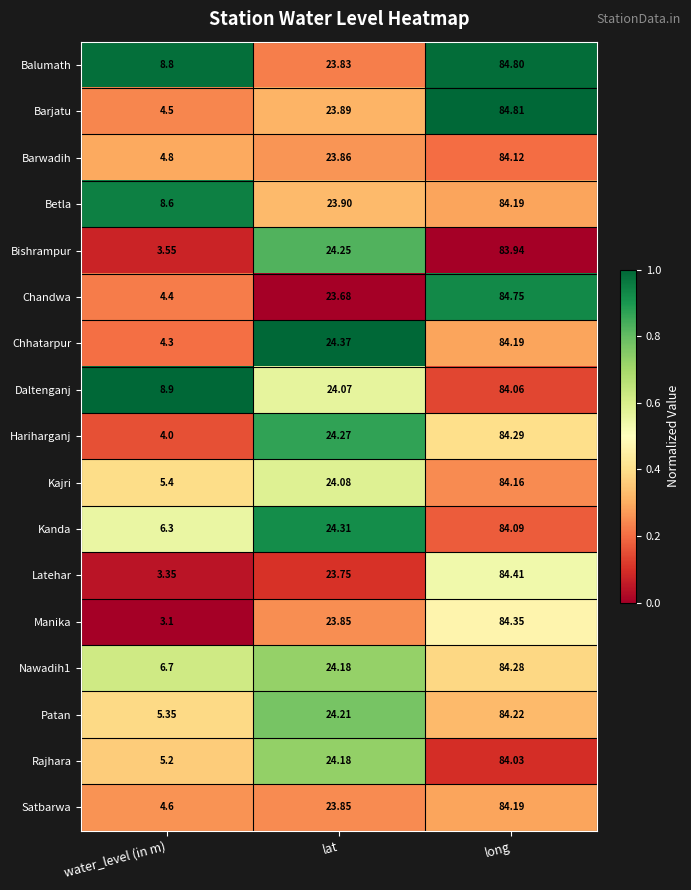

Where does the Kanda series first go above 24?

lat